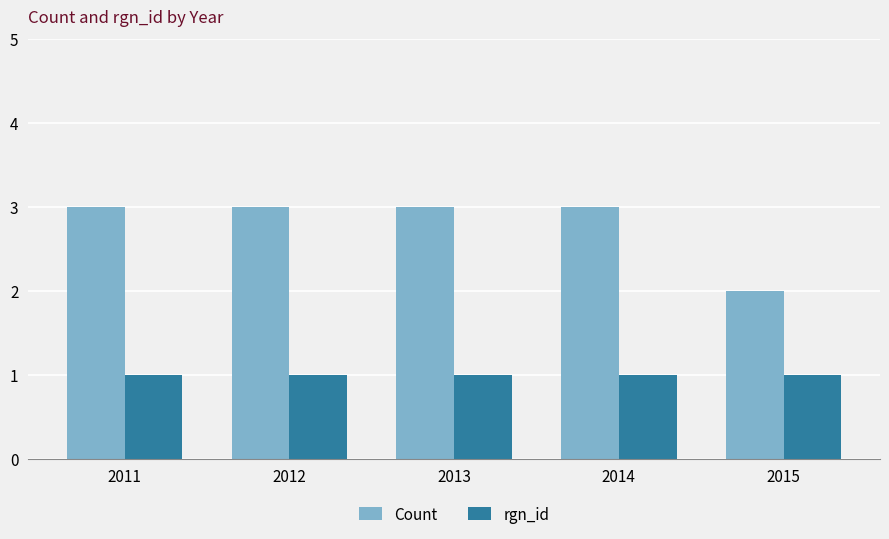

Rank the series at 2013 from lowest to highest value.

rgn_id, Count